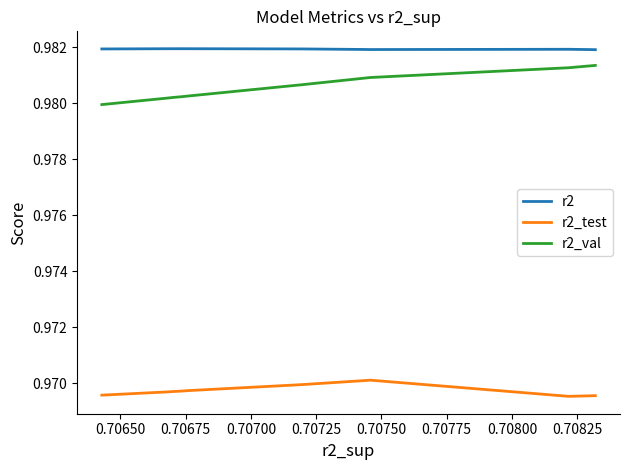

How many interior local peaks does the r2_test series have?

1